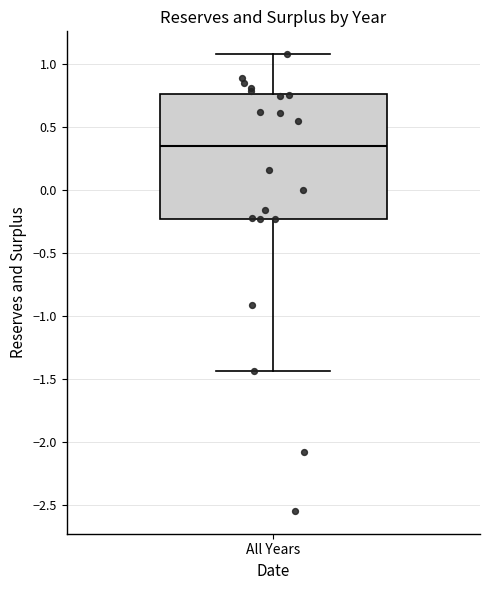

Transcribe this box plot: give where the median line is, the range the box spans, and where the two whiskers end, as read against the y-axis. The values are not printed on the chart, so give them approximately, as read against the axis.

median 0.35, box -0.25 to 0.75, whiskers -1.45 to 1.10